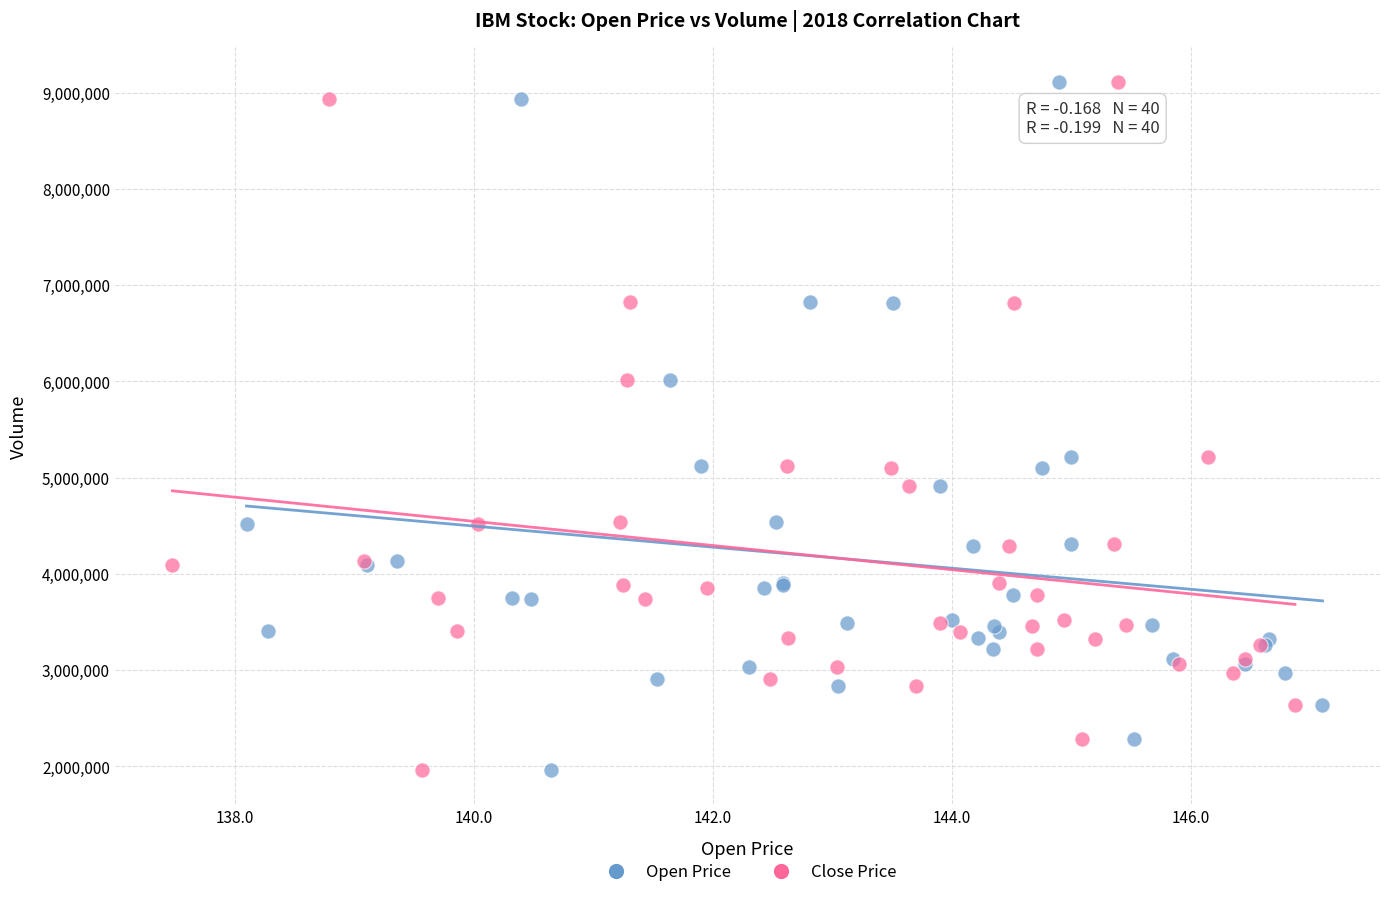

What are all the series names shown in the legend?

Open Price, Close Price